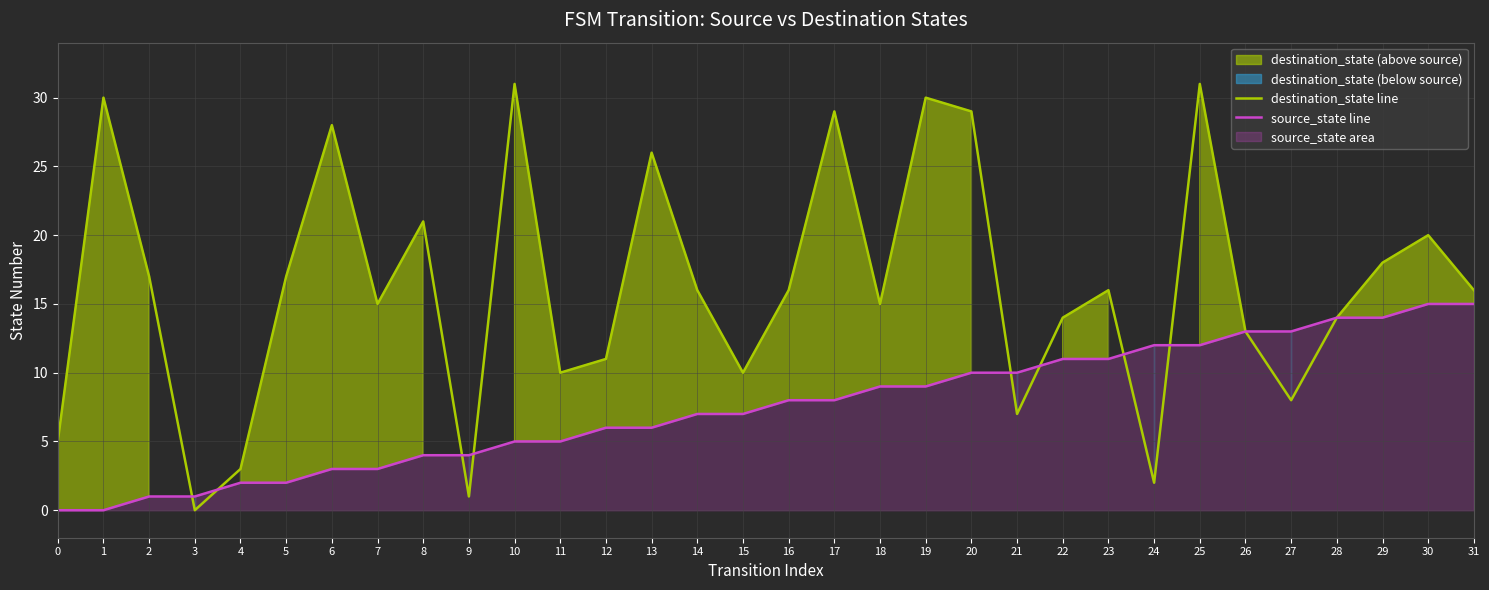

How many lines are shown in the chart?

2